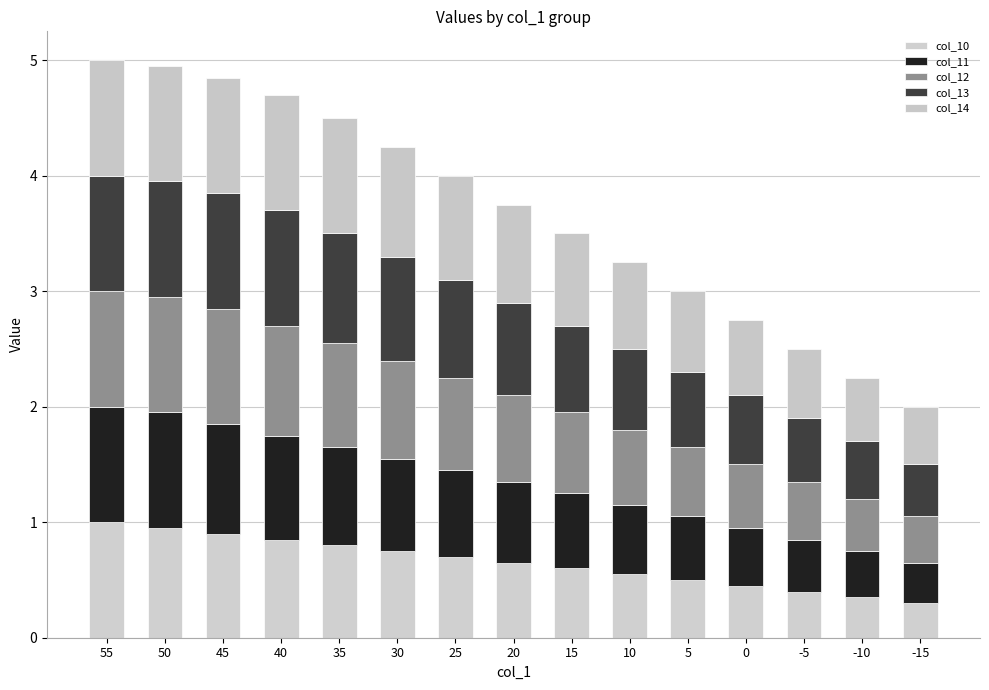

Is it true that col_10 equals 1.1 at 30?

False